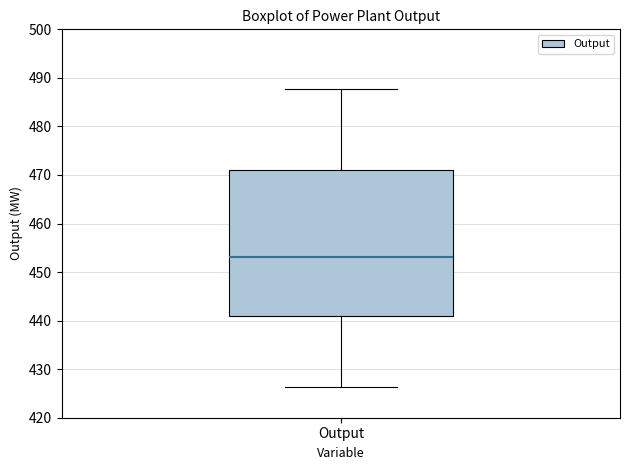

Where is the lower edge of the box for Output on the y-axis? The values are not printed on the chart, so give them approximately, as read against the axis.

441